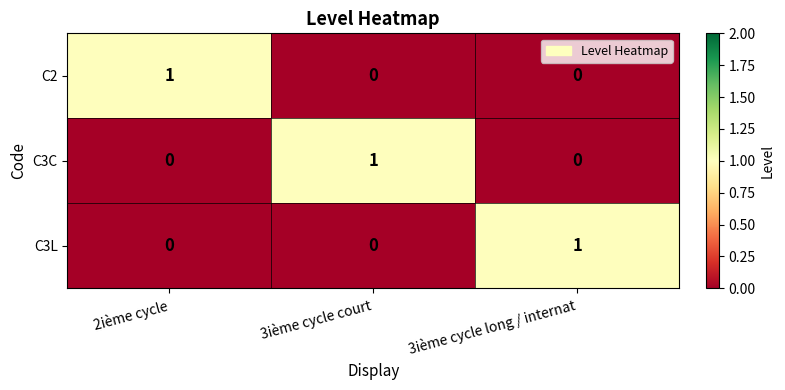

At which label does C2 reach its peak?

2ième cycle